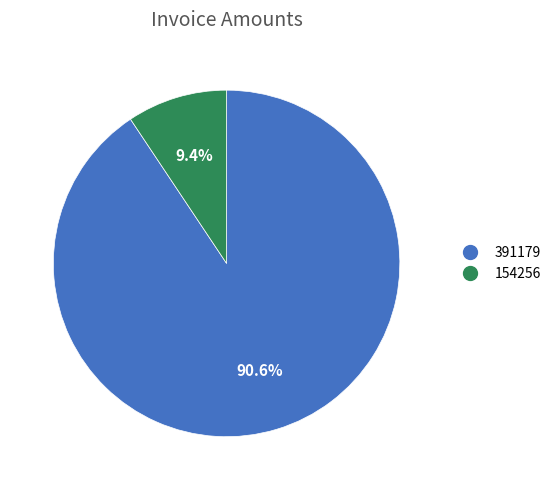

To the nearest percent, what percentage of the pie is 391179?

91%